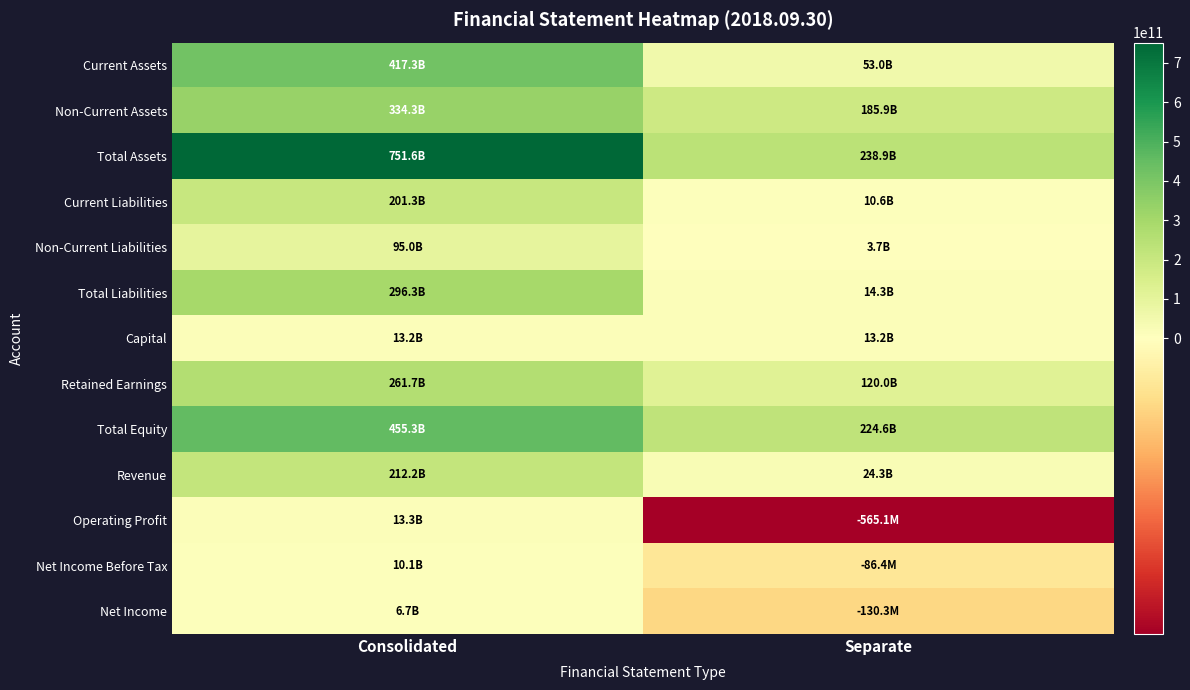

What is the spread (max minus min) of values at Consolidated?

744885303677